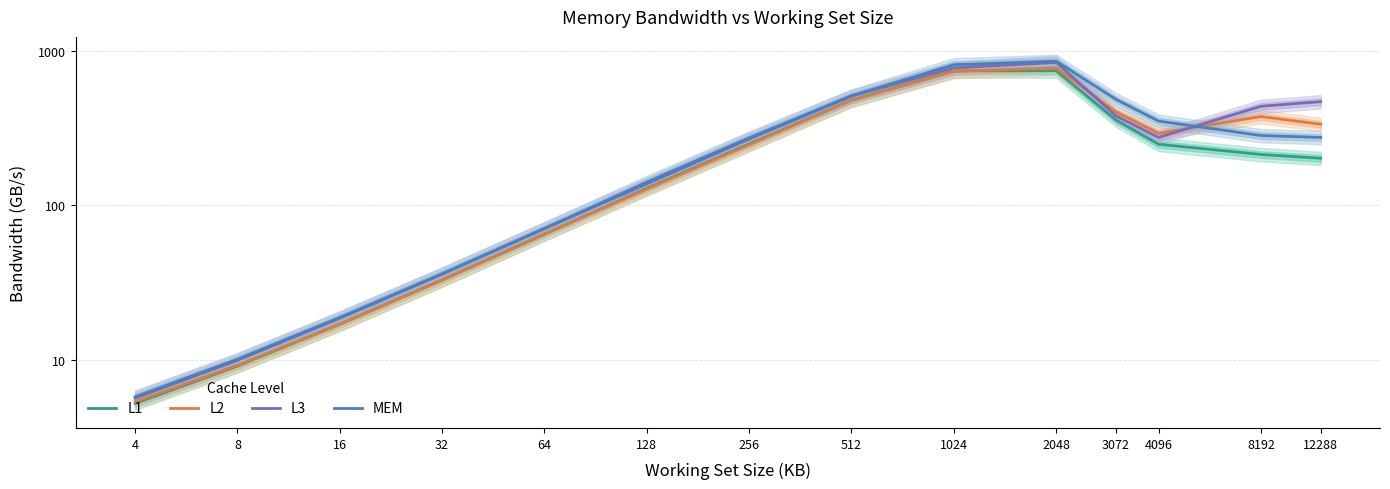

The value of L3 at 8192 is 116.8. True or false?

False